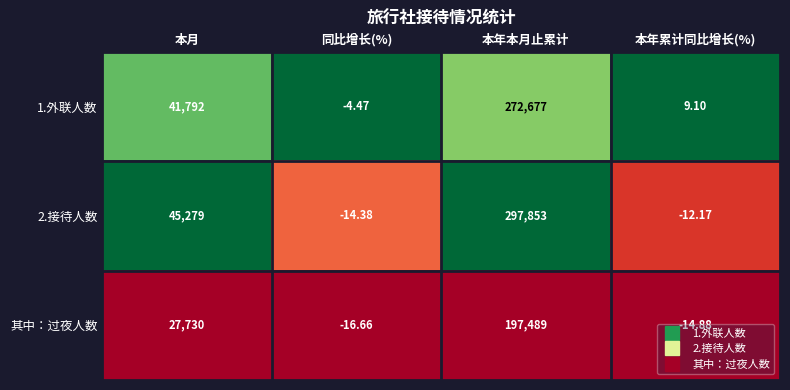

How many data points does each series have?

4